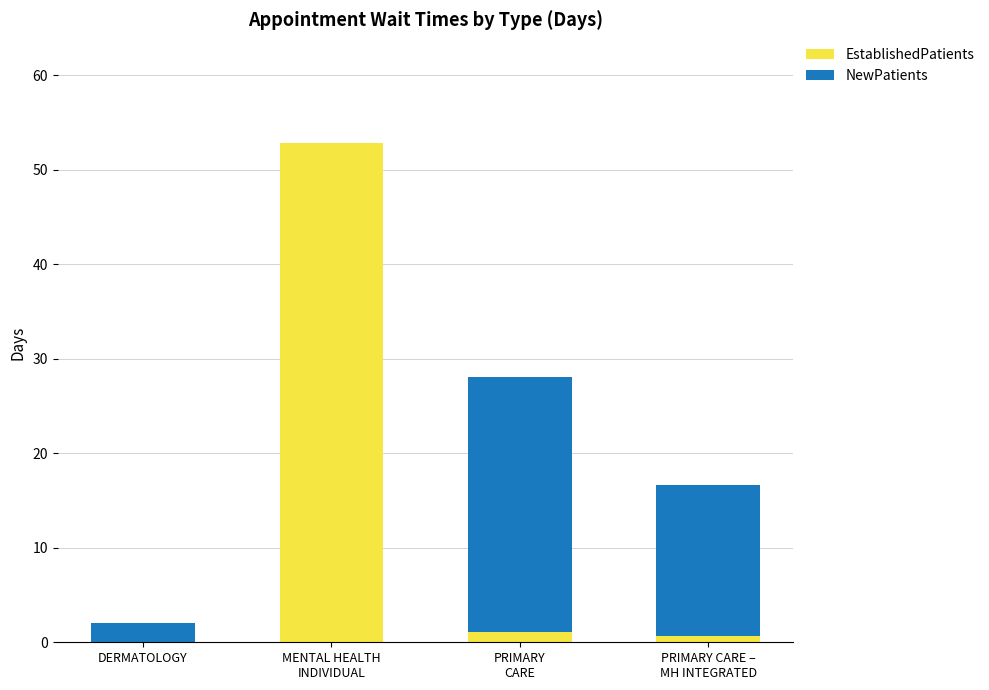

Is it true that EstablishedPatients equals 0.0 at DERMATOLOGY?

True